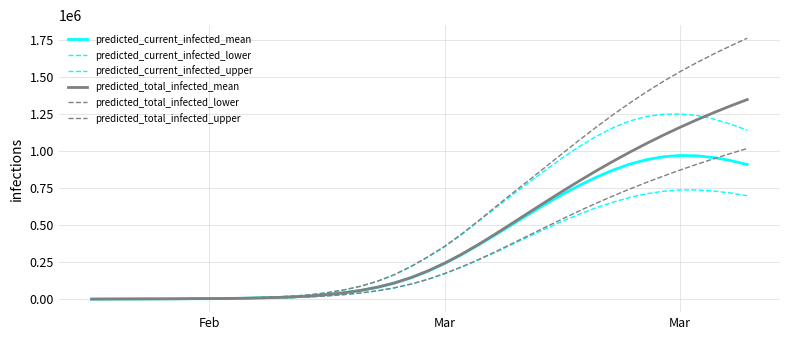

What is the difference between the second highest and second lowest values in the predicted_total_infected_upper series?

1707381